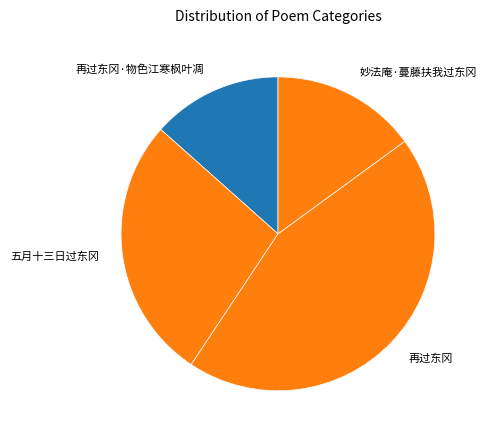

How many segments does this pie chart have?

4